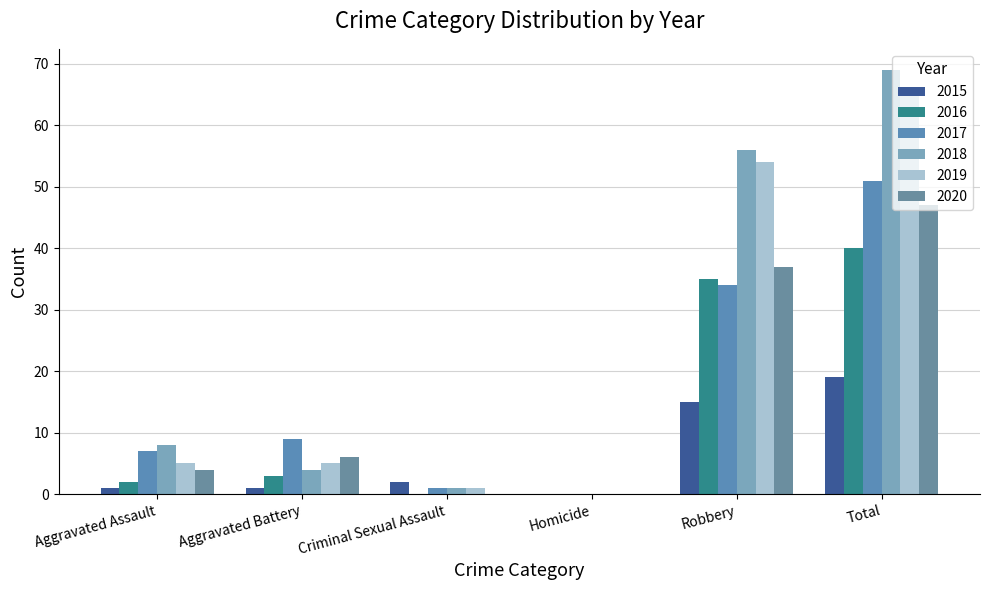

Which category has the lowest value in the 2016 series?

Criminal Sexual Assault